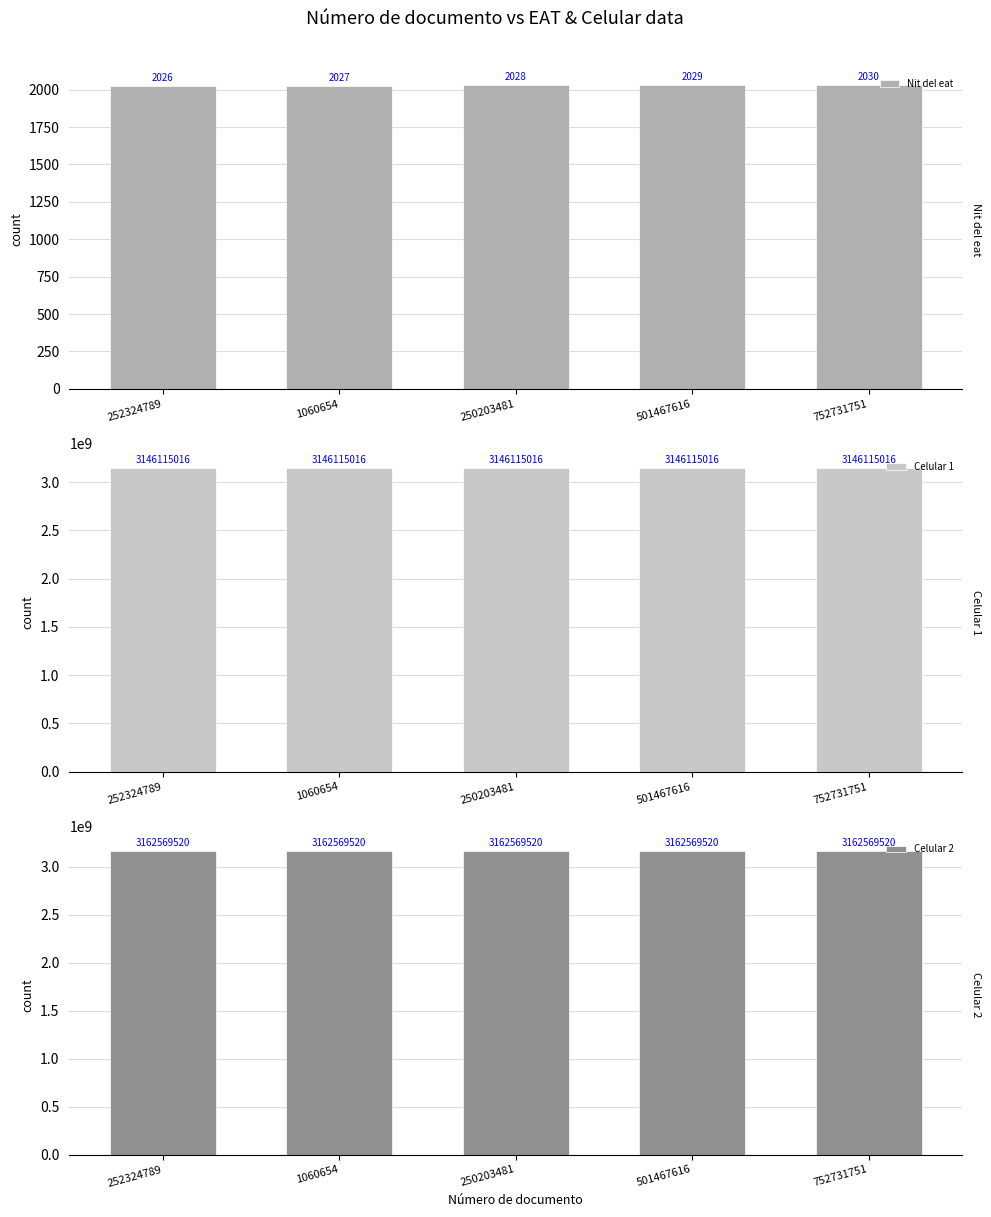

How many groups of bars are there?

5